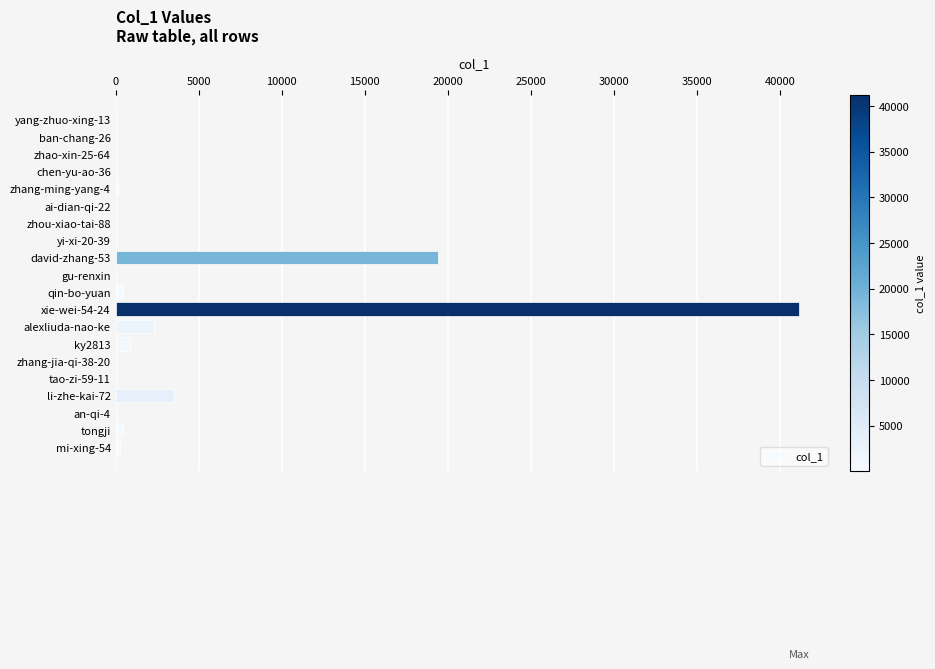

Are the bars horizontal?

Yes